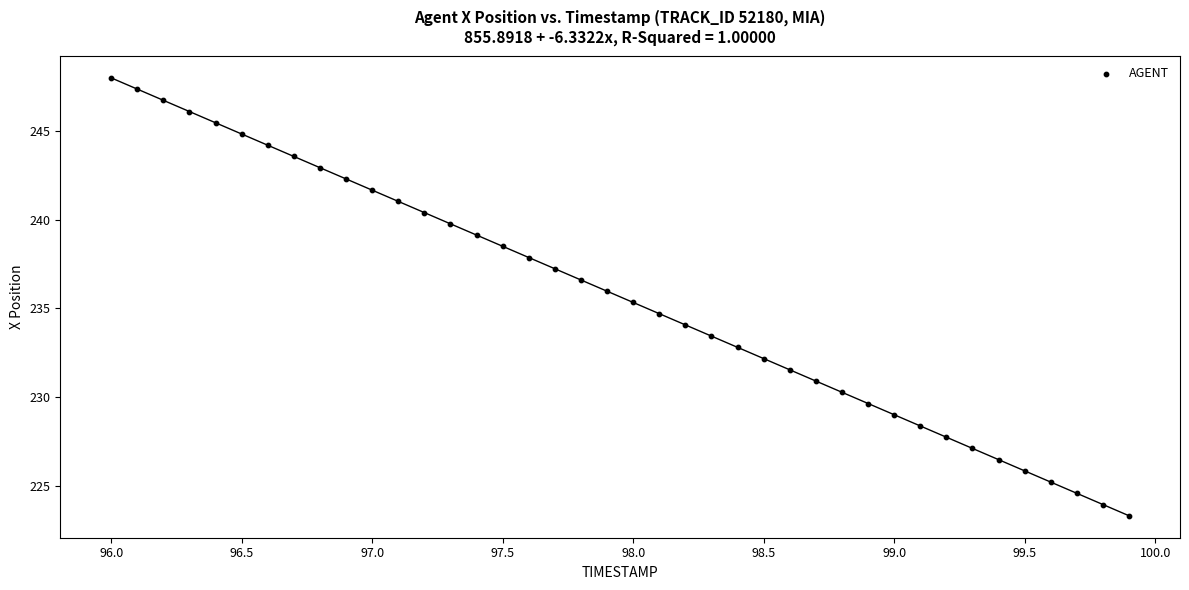

What is the range of X values (max minus min)?

3.9